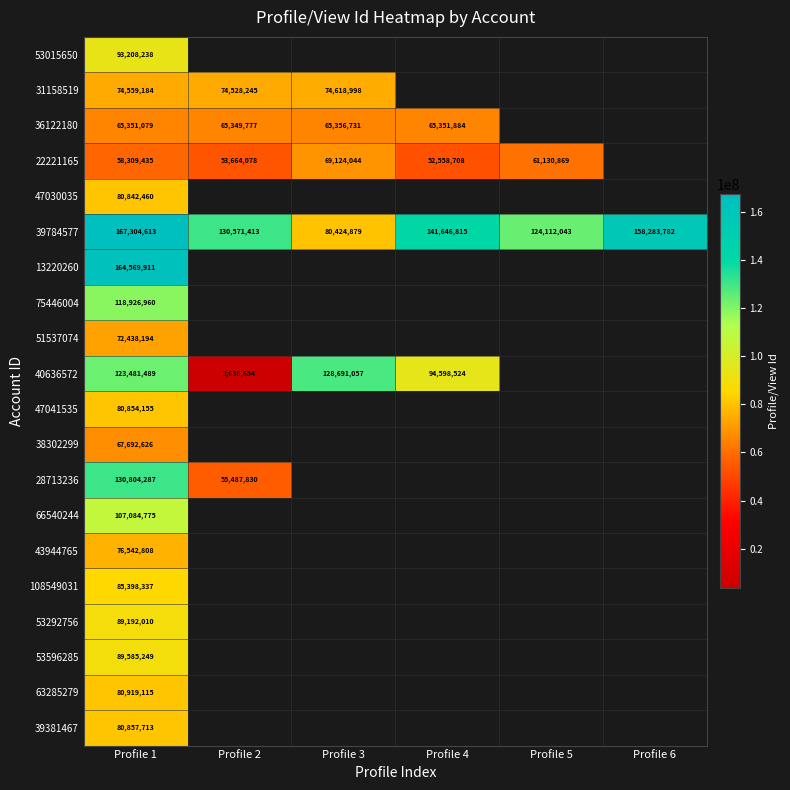

Which has a higher value, Profile 6 or Profile 3?

Profile 3